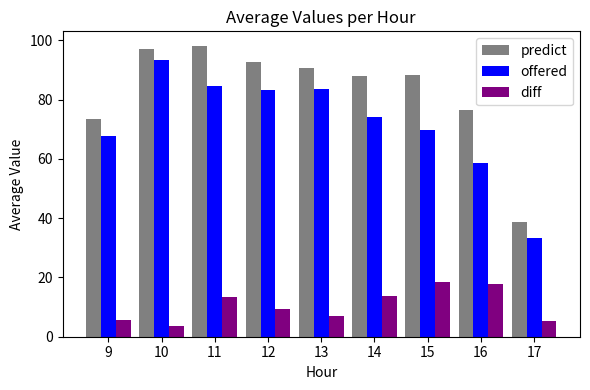

Where does the offered series first go above 74?

10